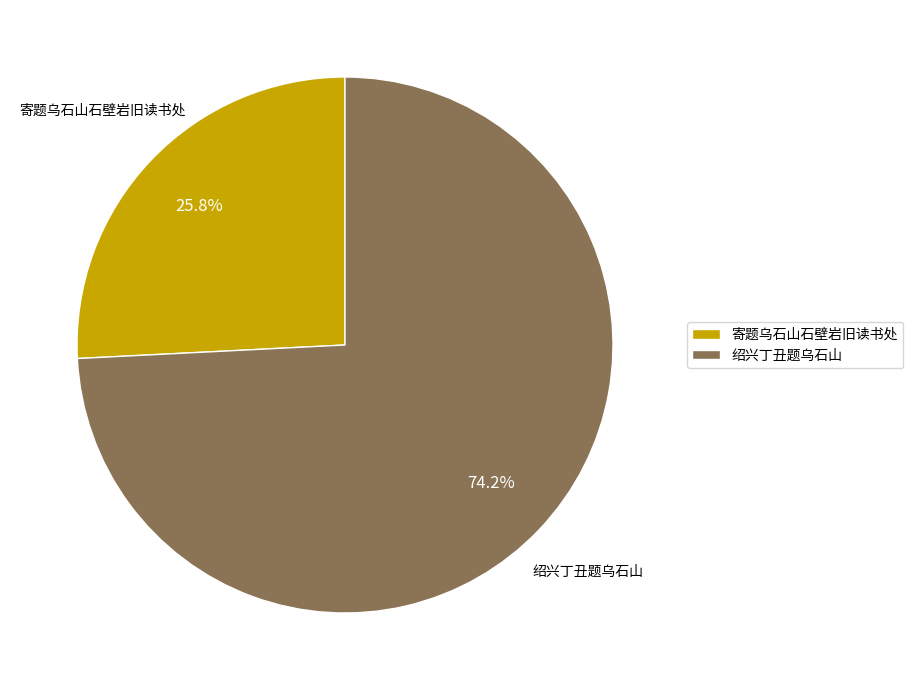

How many slices are in this pie chart?

2